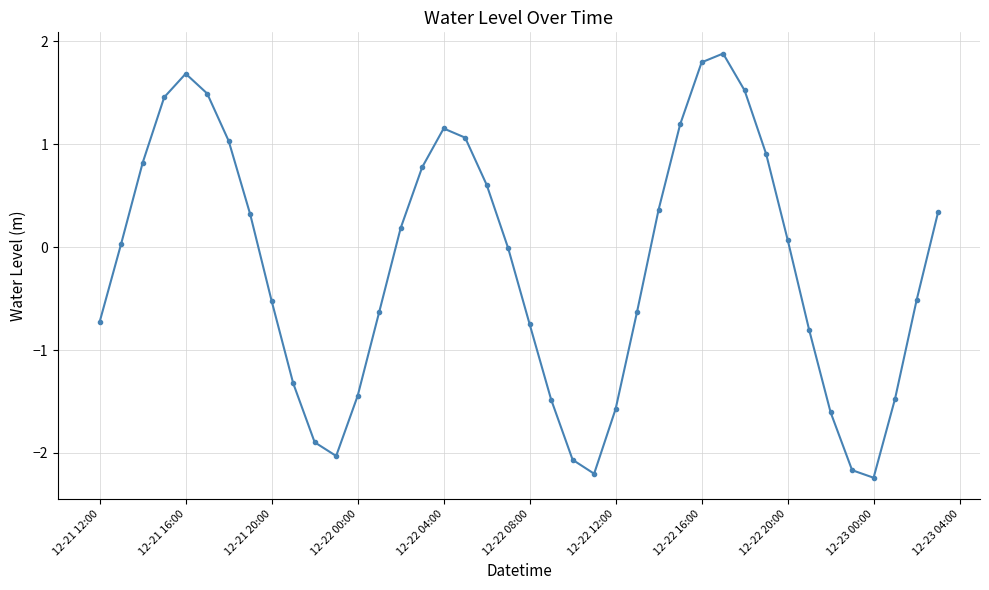

What is the difference between the maximum and minimum values?

4.1